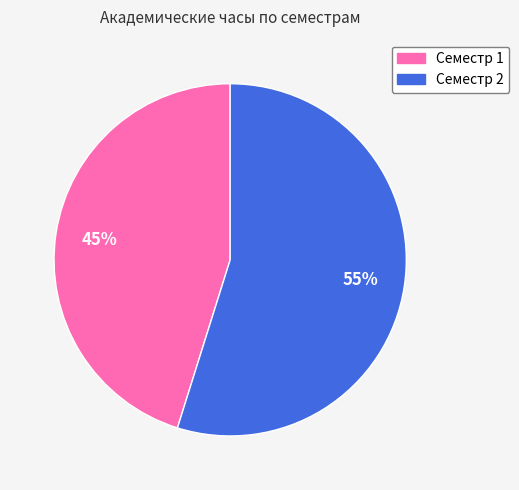

To the nearest percent, what portion does Семестр 2 represent?

55%